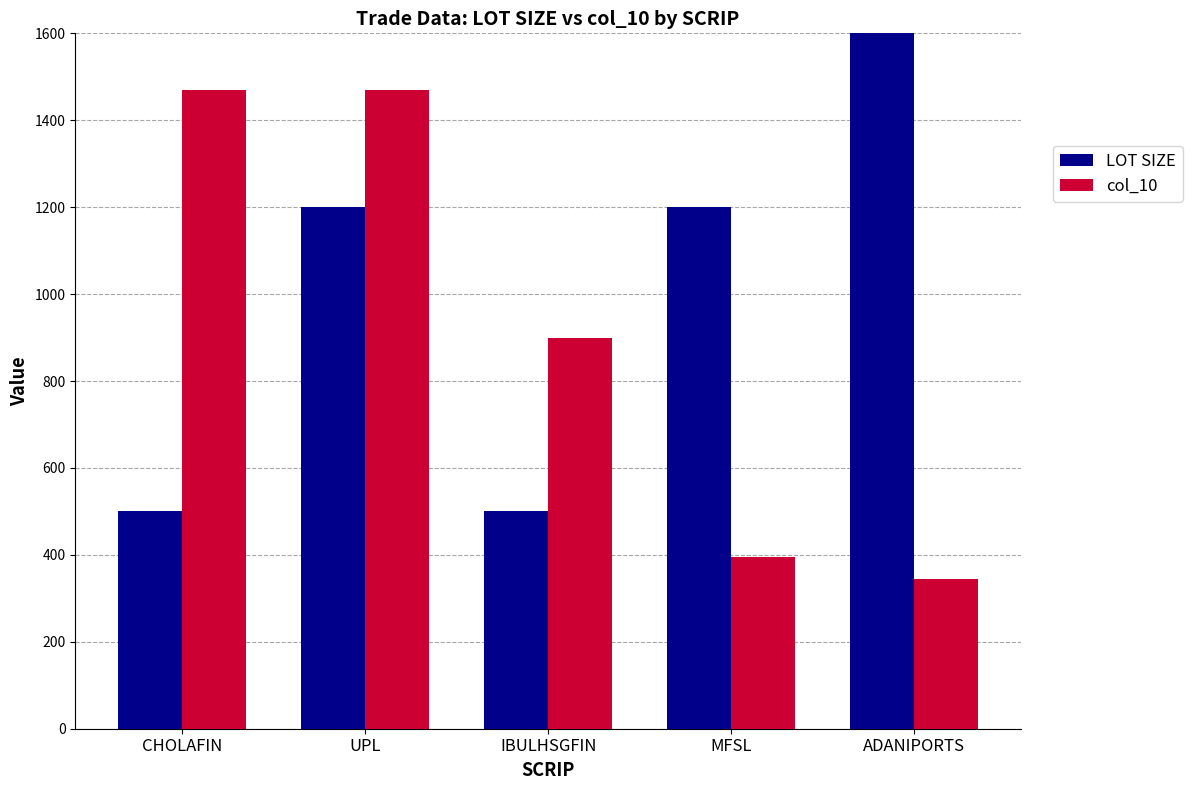

Where is col_10 nearest to the value 907?

IBULHSGFIN